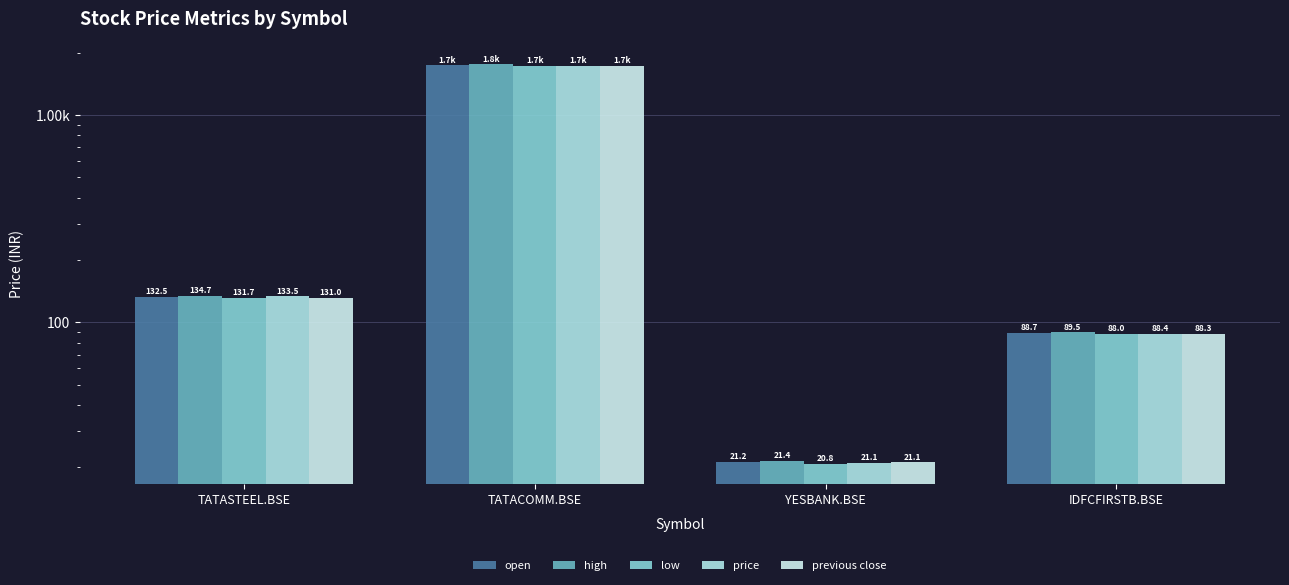

Read the previous close value at YESBANK.BSE.

21.1